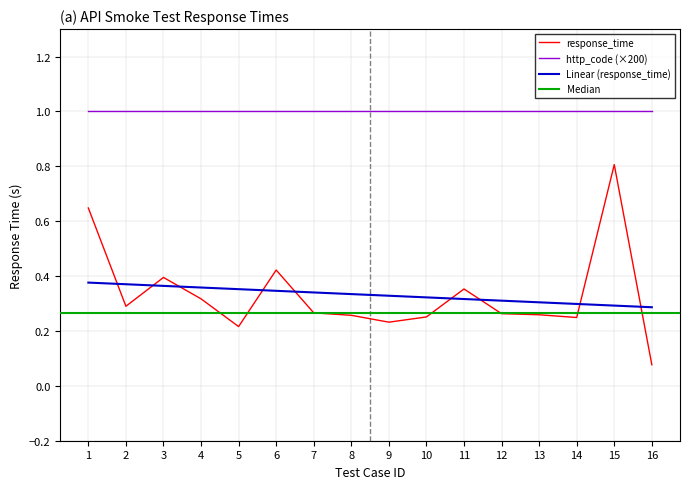

How many interior local valleys (lower than both neighbors) does the data have?

4